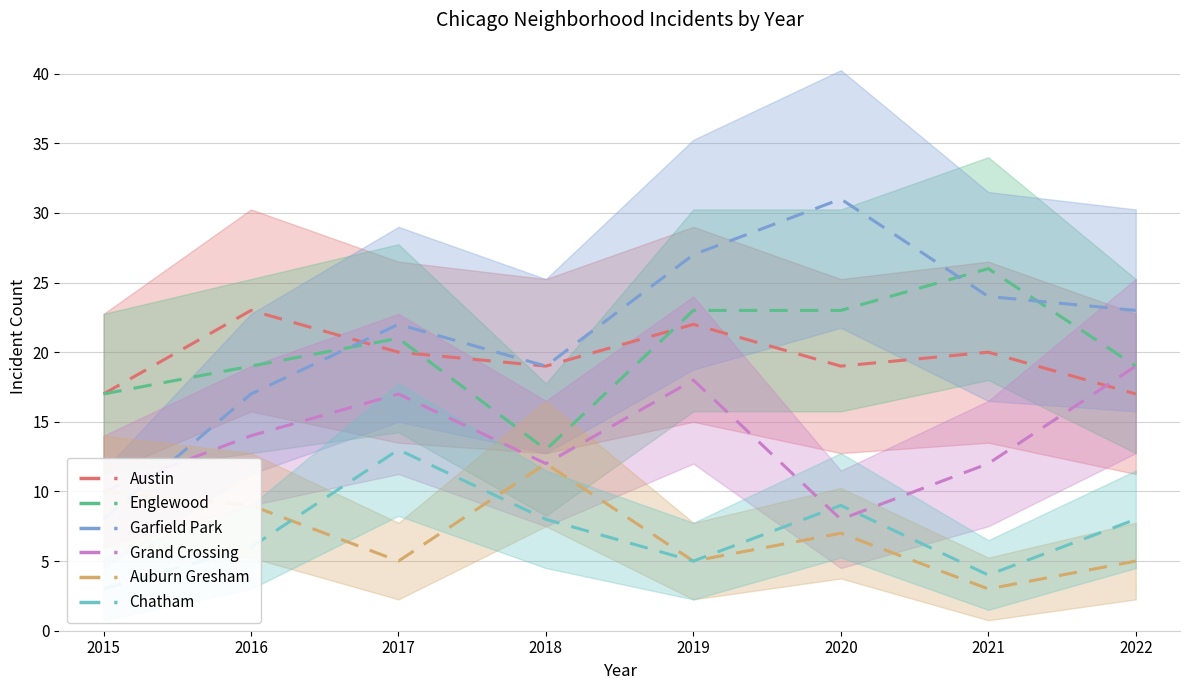

The Grand Crossing series shows 10 at 2015. True or false?

True